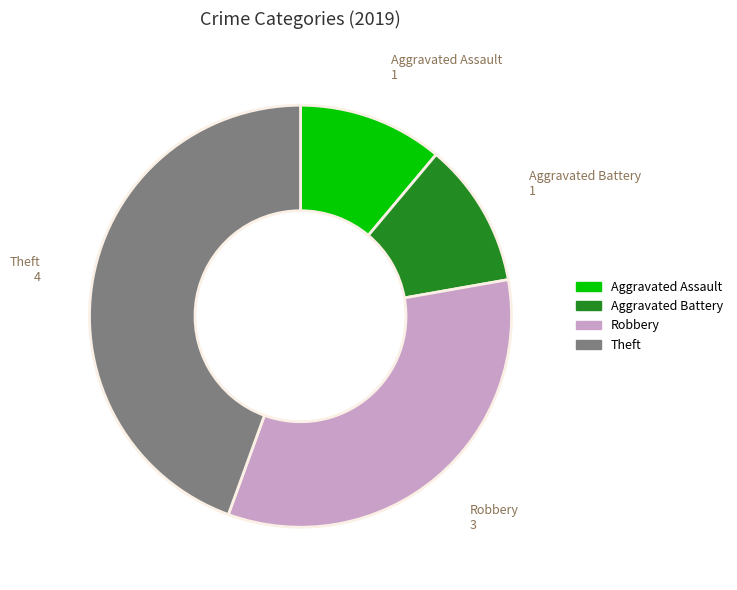

True or false: Robbery accounts for 25% of the total.

False